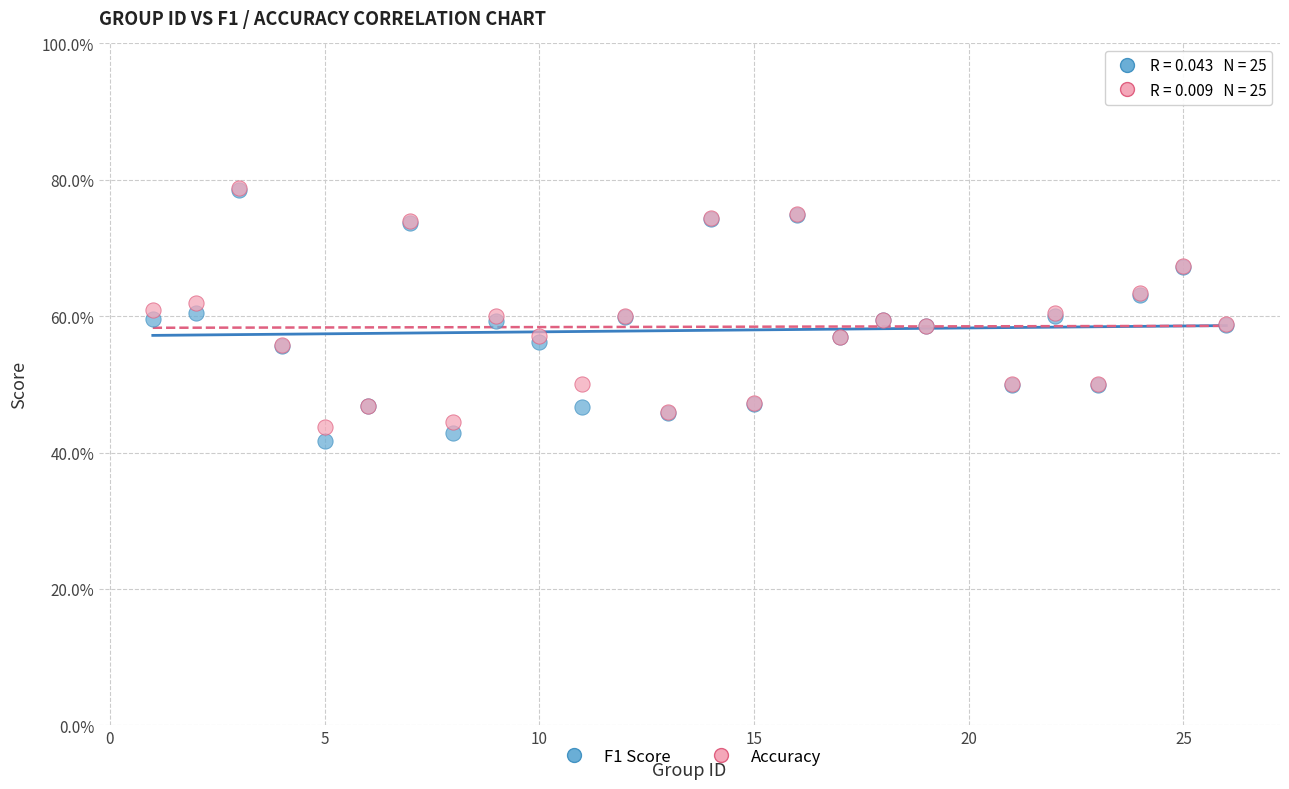

Which series has the widest spread of Y values?

F1 Score